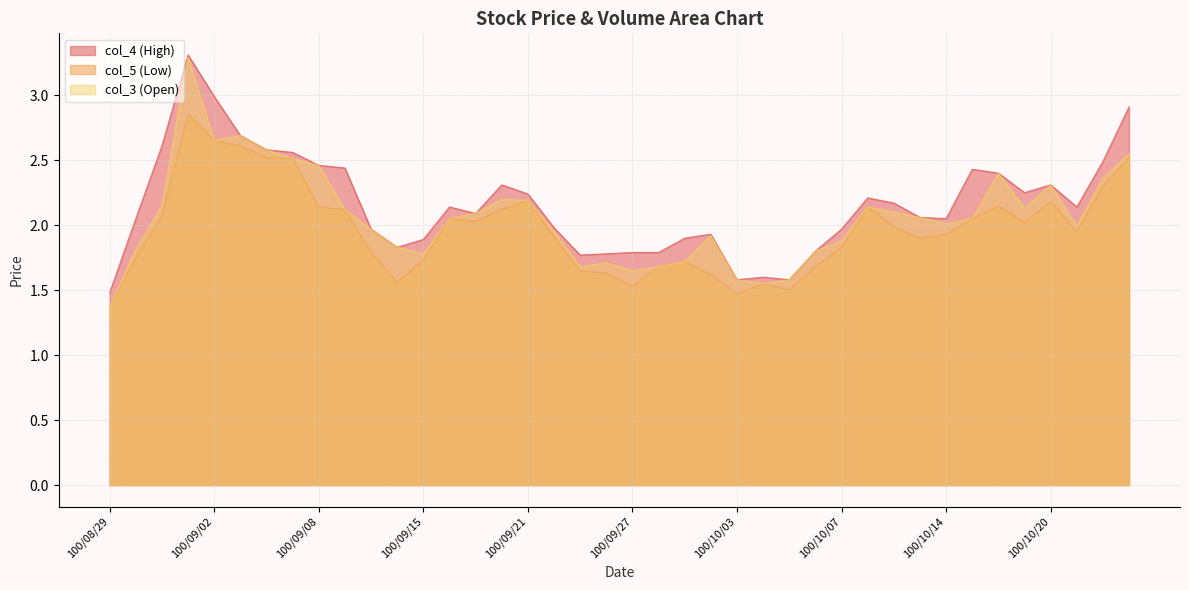

True or false: col_5 has a value of 2.1 at 100/09/08.

True